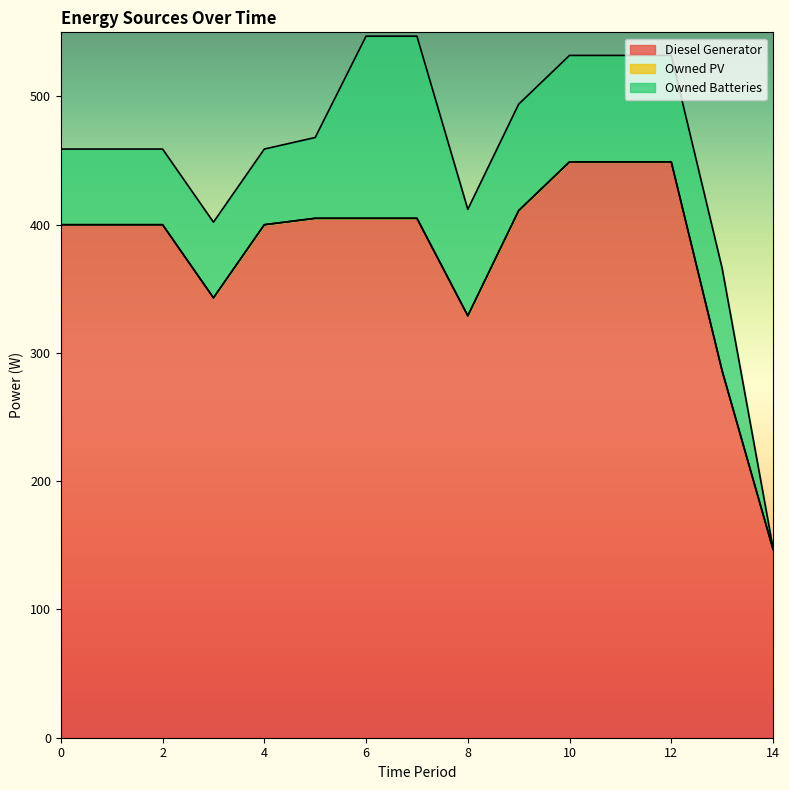

List the series in order of their peak value, lowest first.

Owned PV, Owned Batteries, Diesel Generator